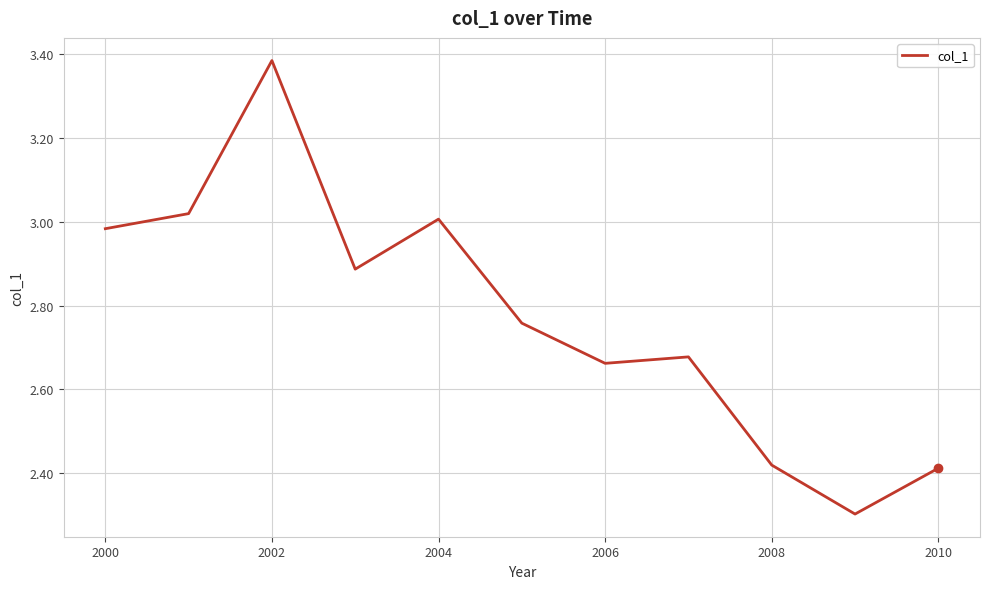

How many distinct data groups are displayed?

1